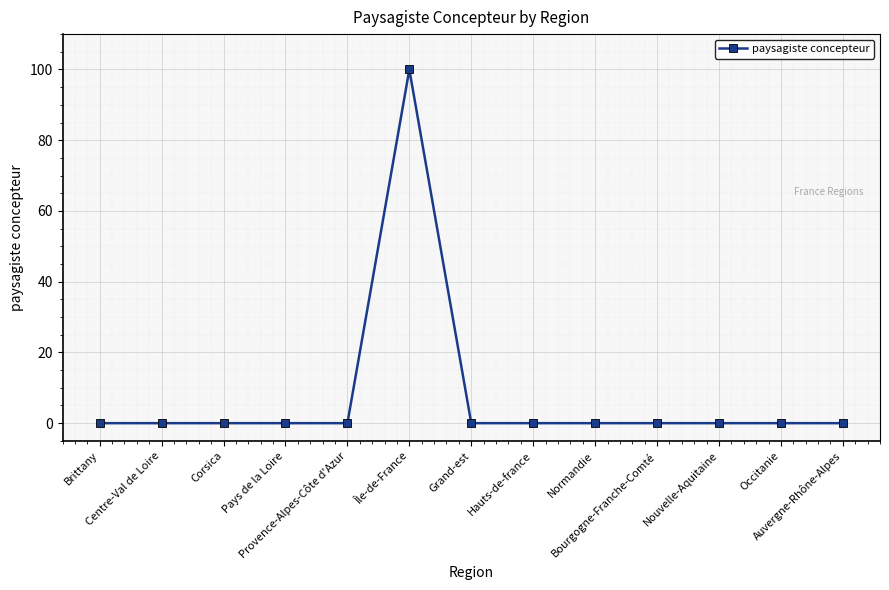

Count the number of data series in this chart.

1